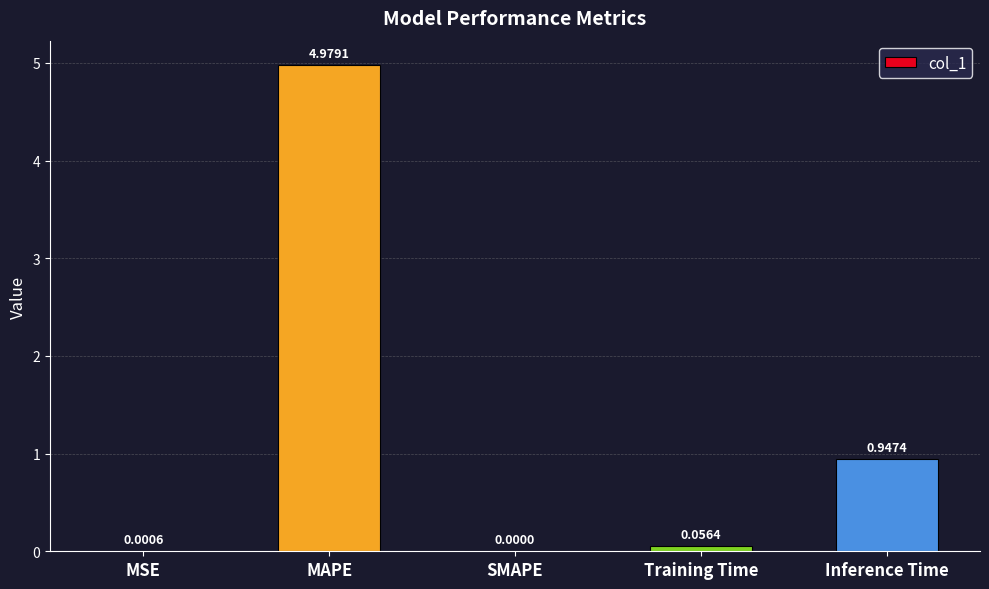

How many data points does each series have?

5